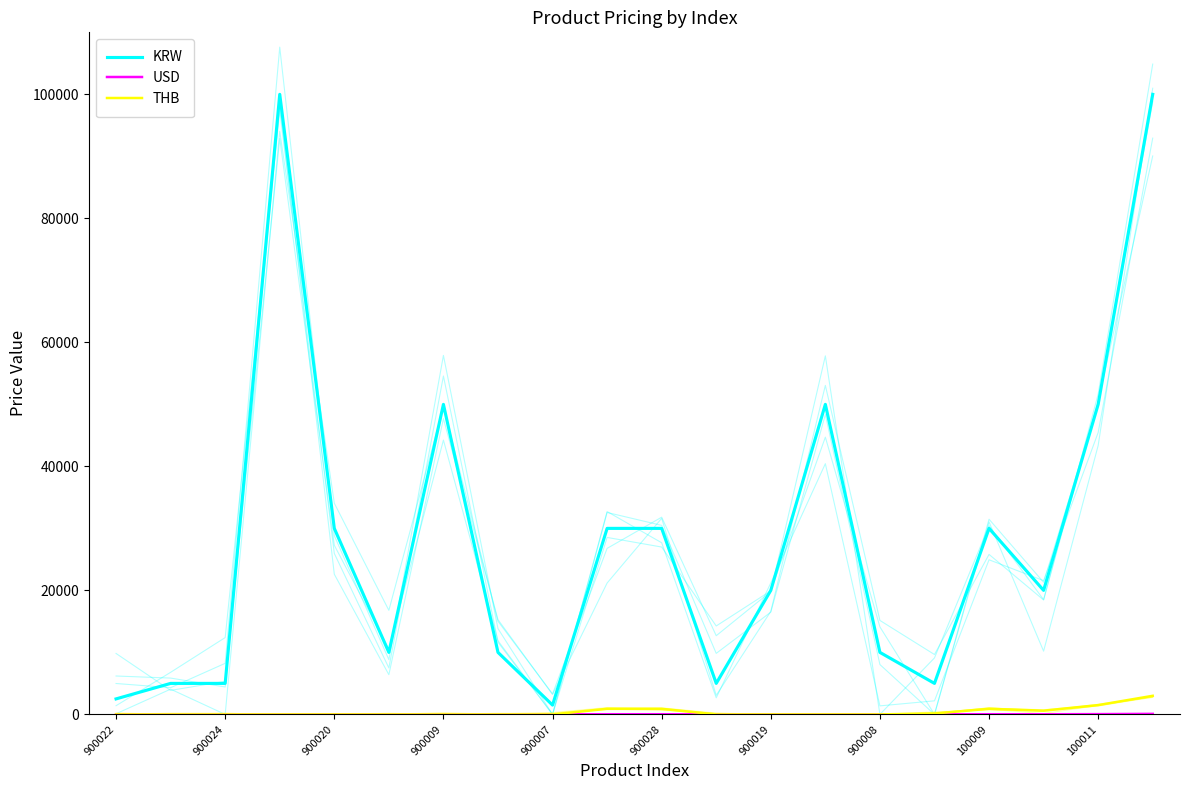

True or false: THB has more than 1 interior local peaks.

False